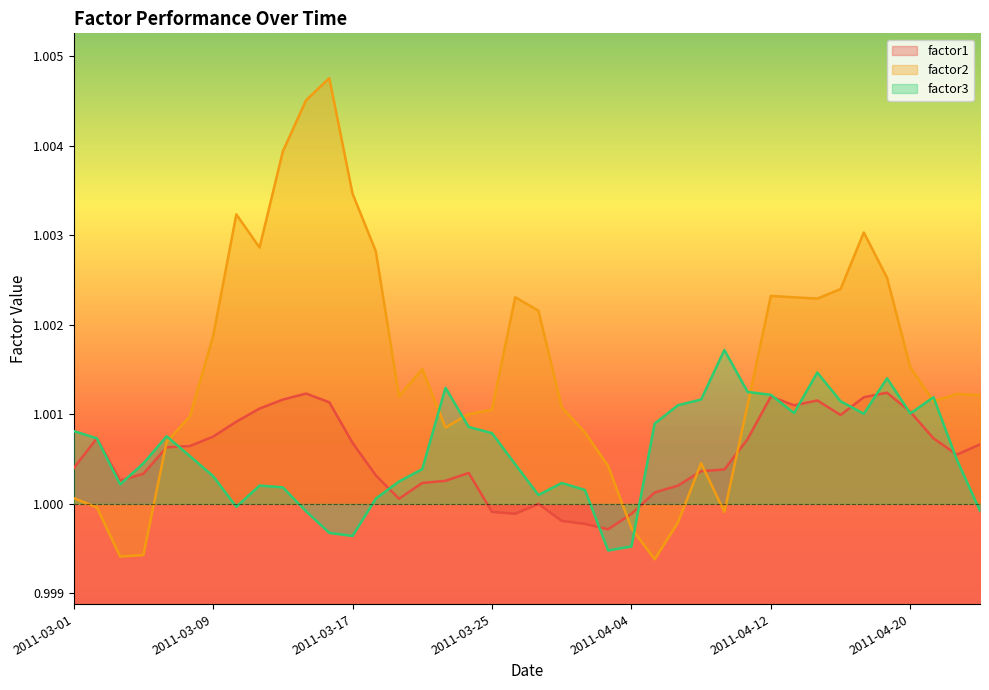

Which series has the widest spread of values?

factor2